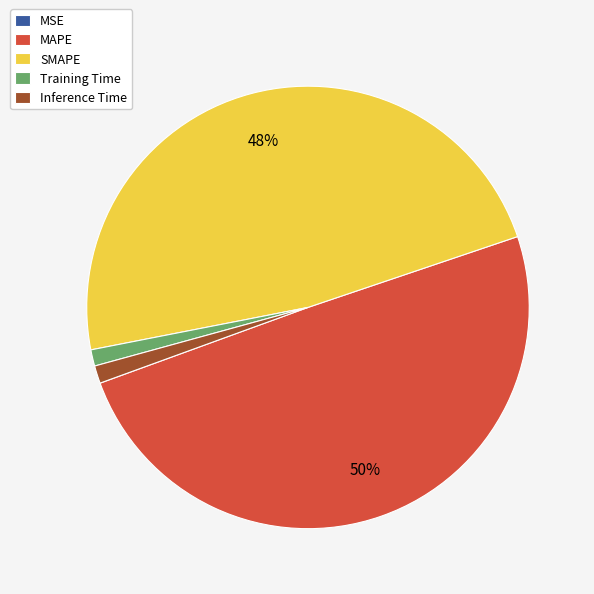

What percentage is the SMAPE slice, to the nearest percent?

48%